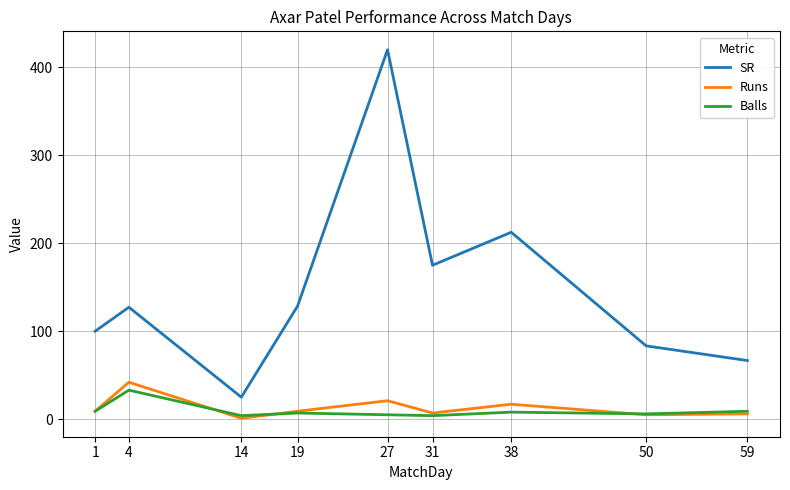

True or false: SR and Balls intersect in this chart.

False